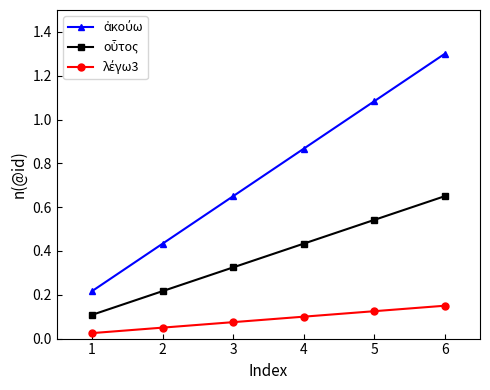

At how many categories does at least one series exceed 0?

6